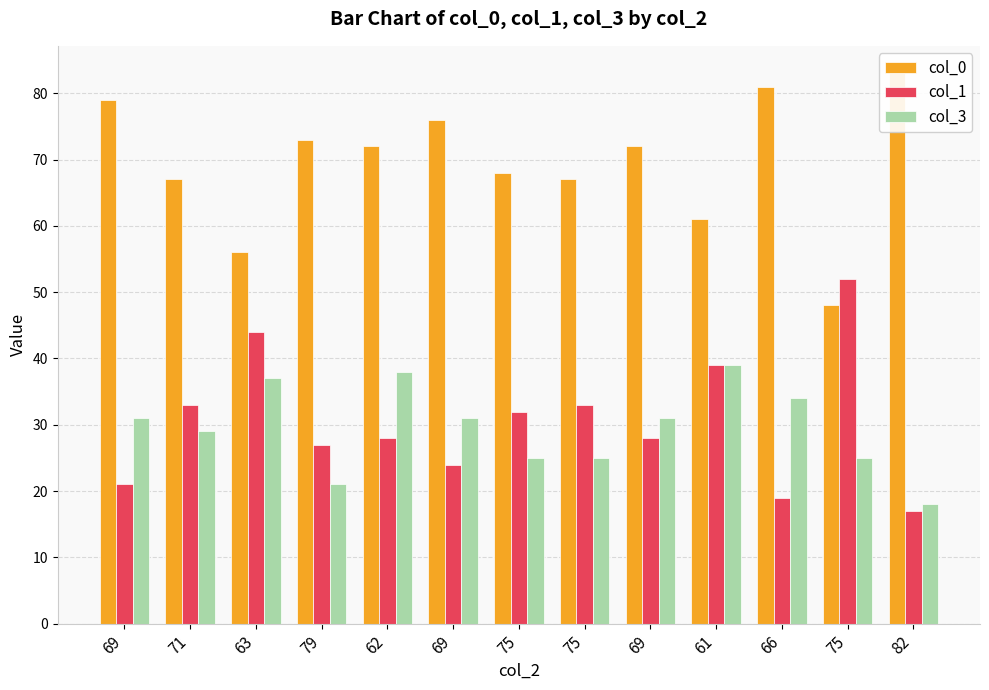

What is the difference between the maximum and minimum values in the col_1 series?

35